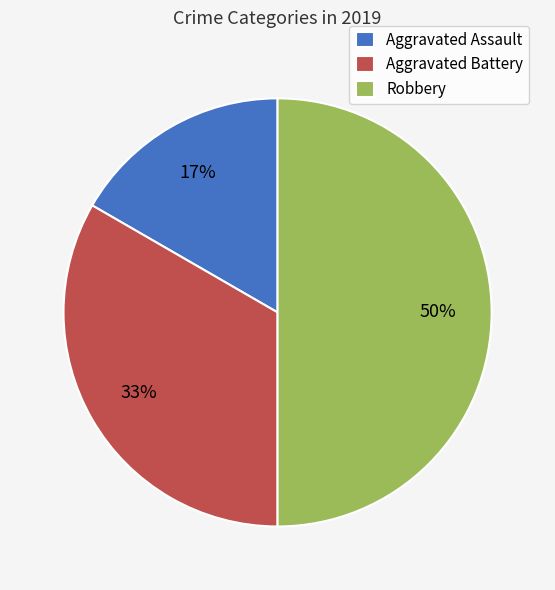

Combined, do Robbery and Aggravated Battery account for over 50%?

Yes